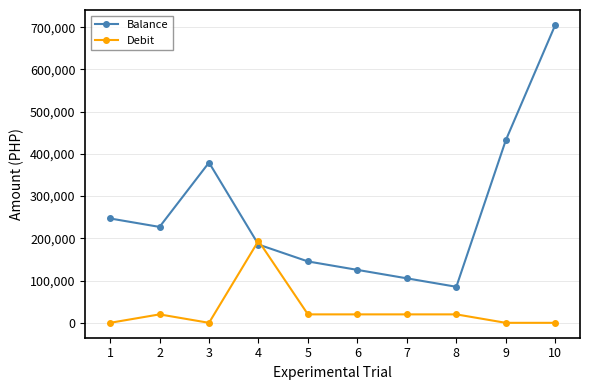

Reading left to right, what are all the values shown in this chart?

Balance: 1=247062.0	2=227062.0	3=379389.5	4=185314.5	5=145314.5	6=125314.5	7=105314.5	8=85314.5	9=432314.5	10=705314.5
Debit: 1=0.0	2=20000.0	3=0.0	4=194075.0	5=20000.0	6=20000.0	7=20000.0	8=20000.0	9=0.0	10=0.0